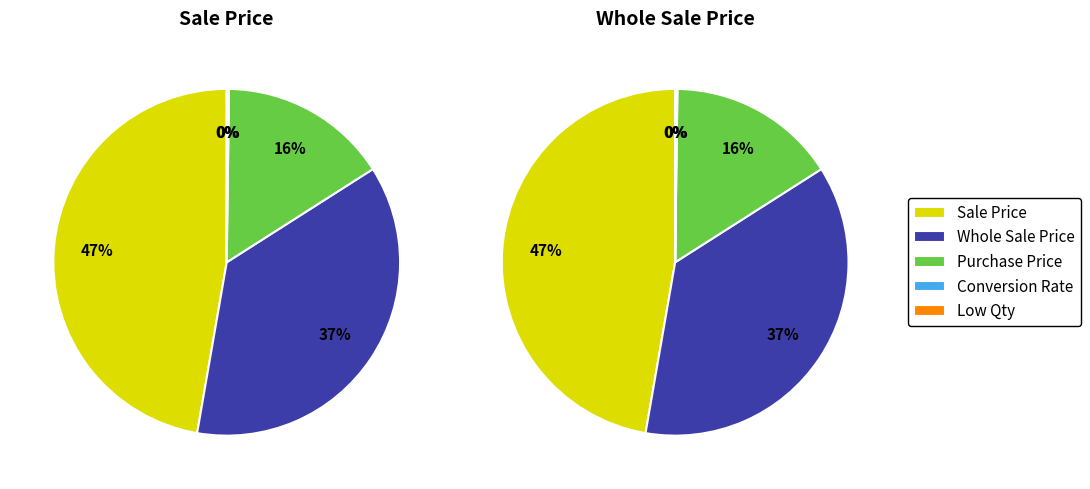

Count the number of slices in the pie.

5